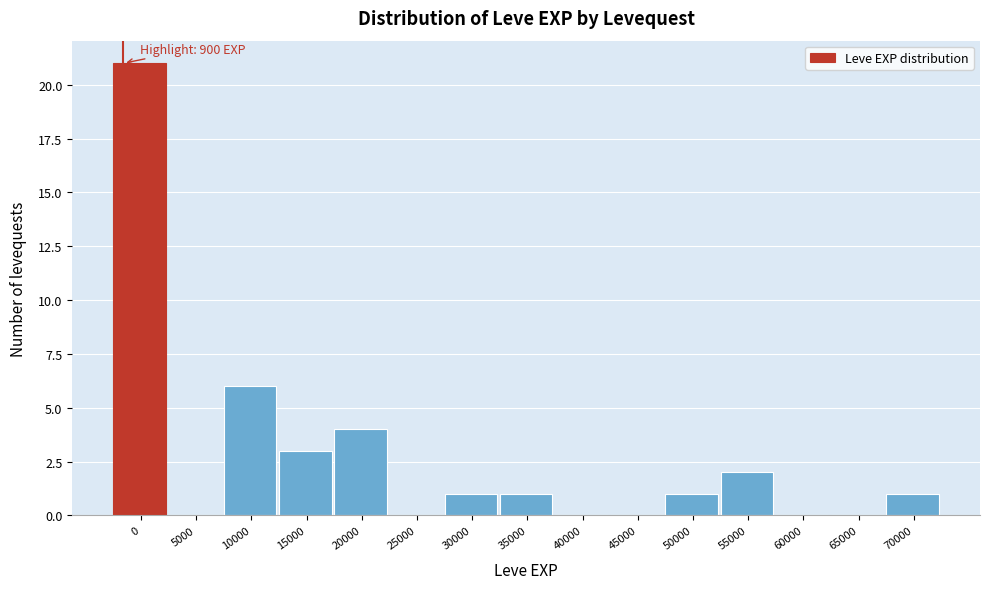

Reading right to left, transcribe all the data shown in this chart.

70000=1	65000=0	60000=0	55000=2	50000=1	45000=0	40000=0	35000=1	30000=1	25000=0	20000=4	15000=3	10000=6	5000=0	0=21